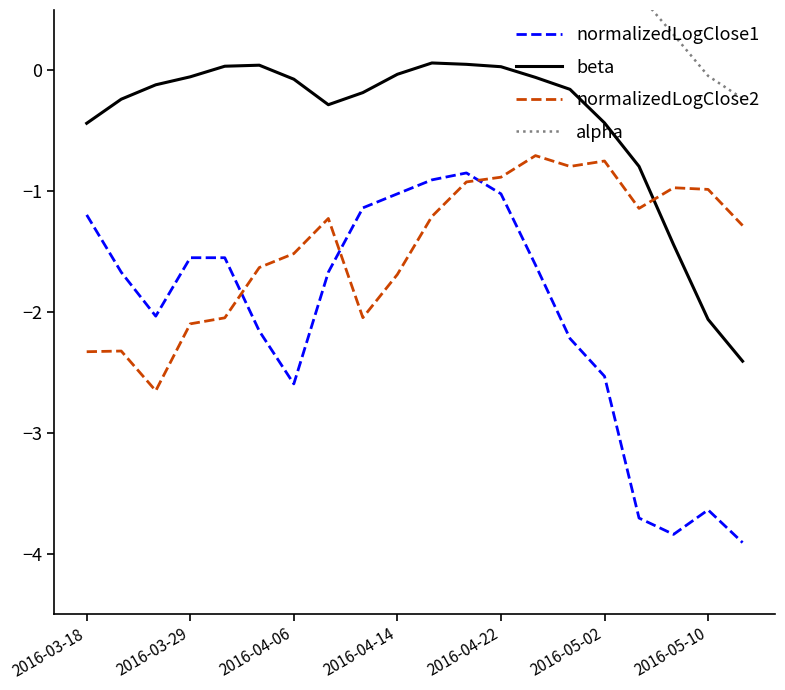

Is this an area chart (filled region under the line)?

No